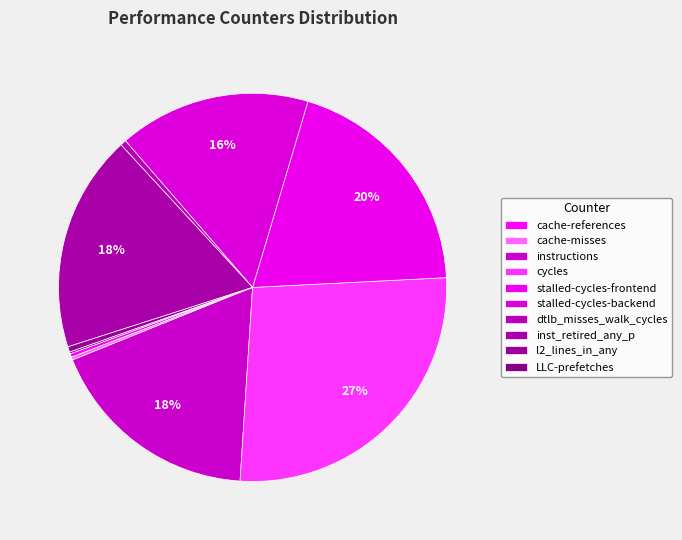

What is the change in value from cache-misses to cycles?

+58457443746